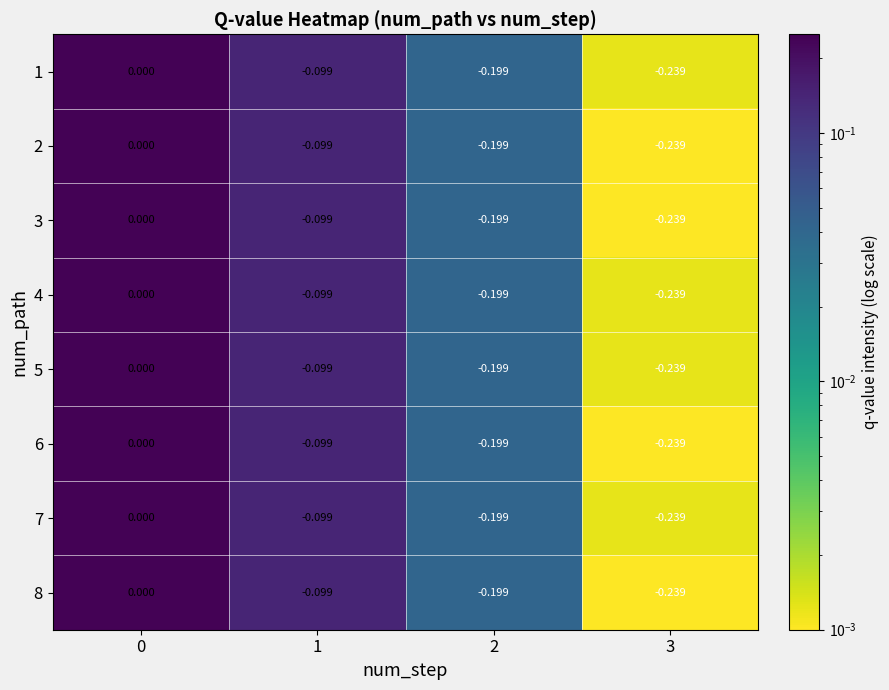

Is the value of 6 at 1 greater than the value of 2 at 2?

Yes